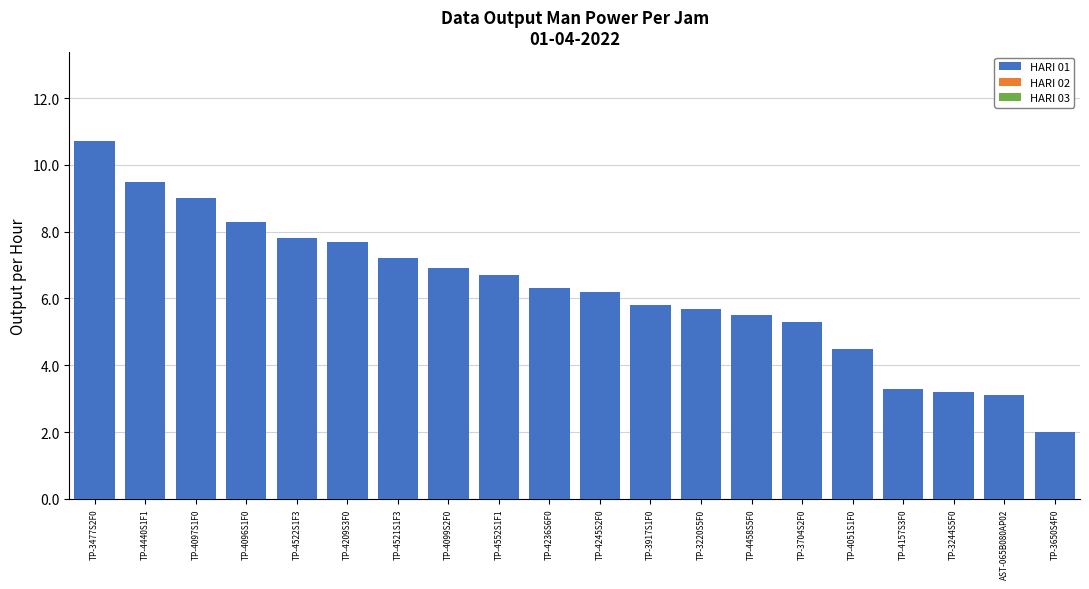

The chart shows a value of 8.3 at TP-4096S1F0. True or false?

True